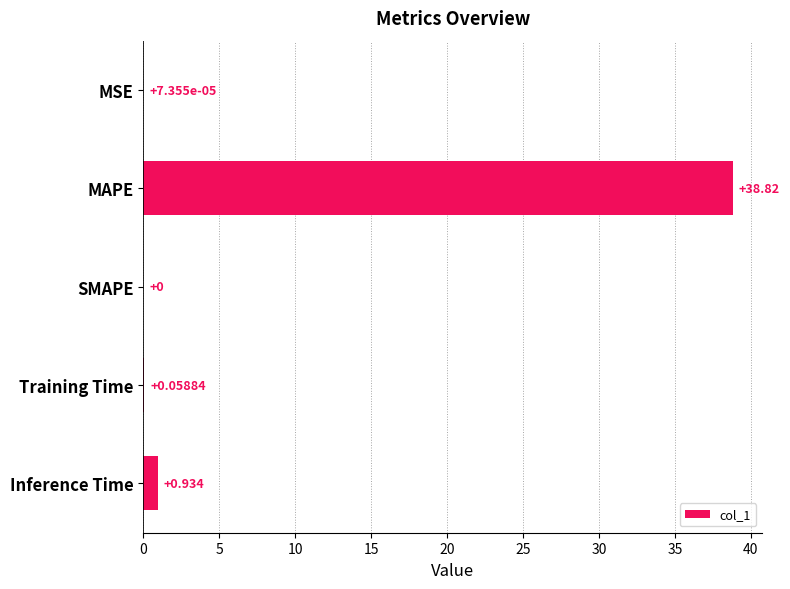

How many values are above zero?

4